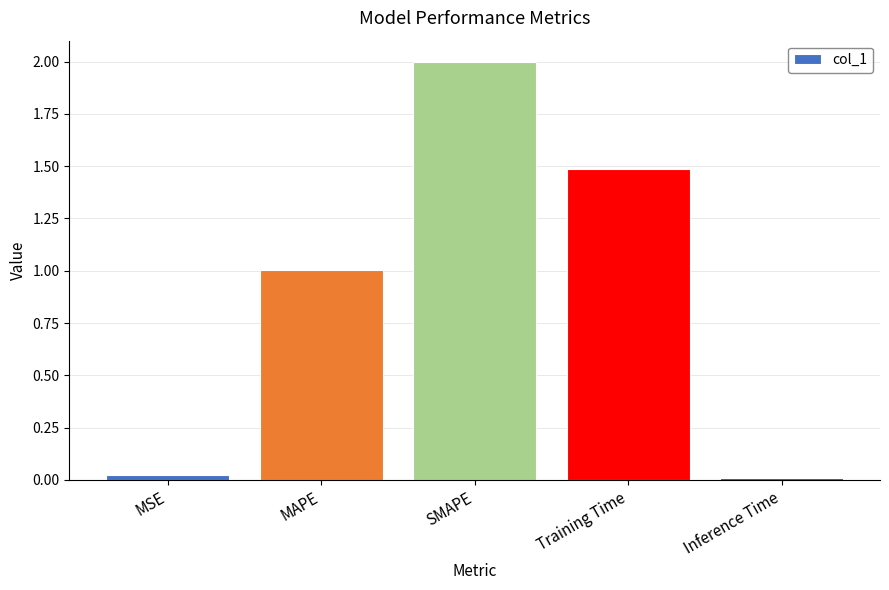

What is the change in value from Training Time to Inference Time?

-1.5